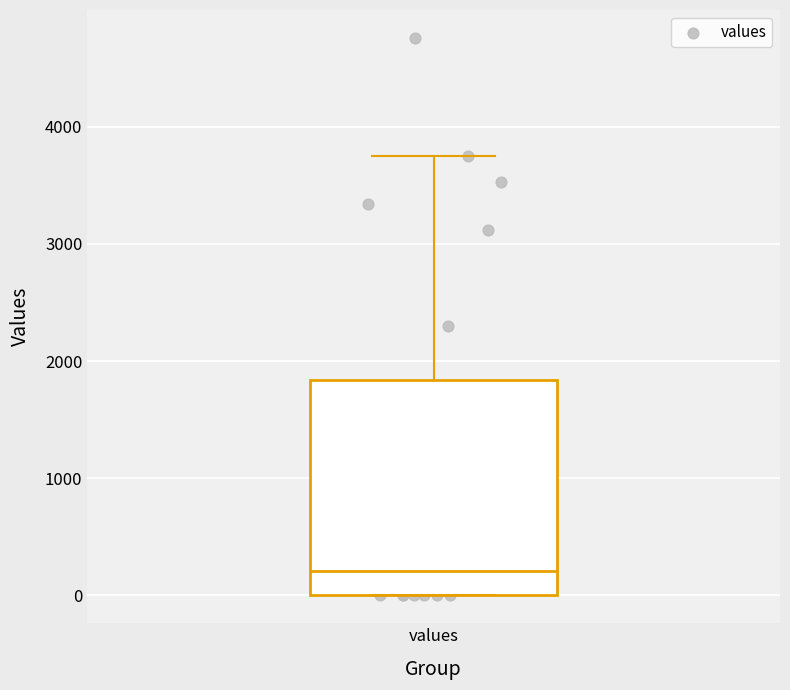

Transcribe this box plot: give where the median line is, the range the box spans, and where the two whiskers end, as read against the y-axis. The values are not printed on the chart, so give them approximately, as read against the axis.

median 200, box 0 to 1800, whiskers 0 to 3800